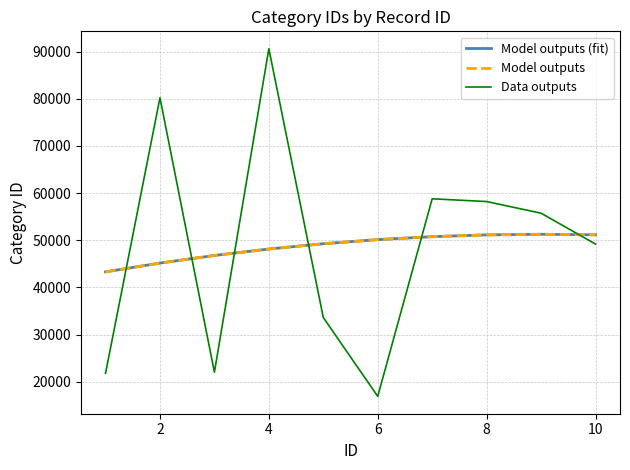

At which label does Data outputs first exceed 55728?

2